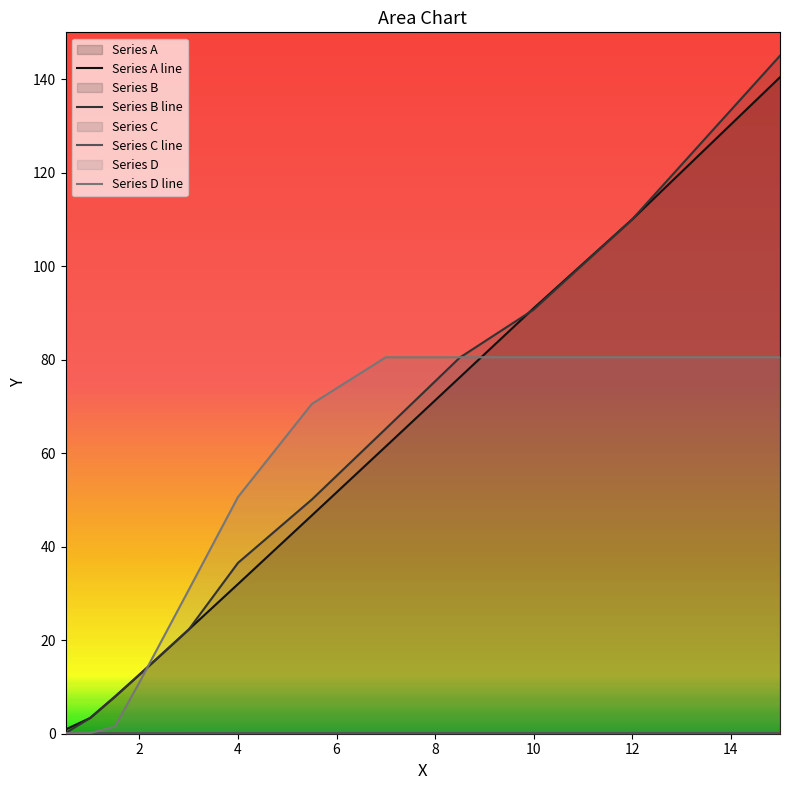

What value does the Series A line series have at 10?

91.0